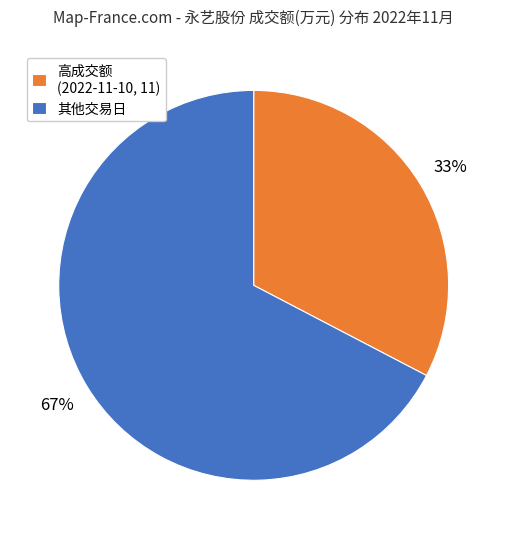

Is there a majority slice in this chart?

Yes